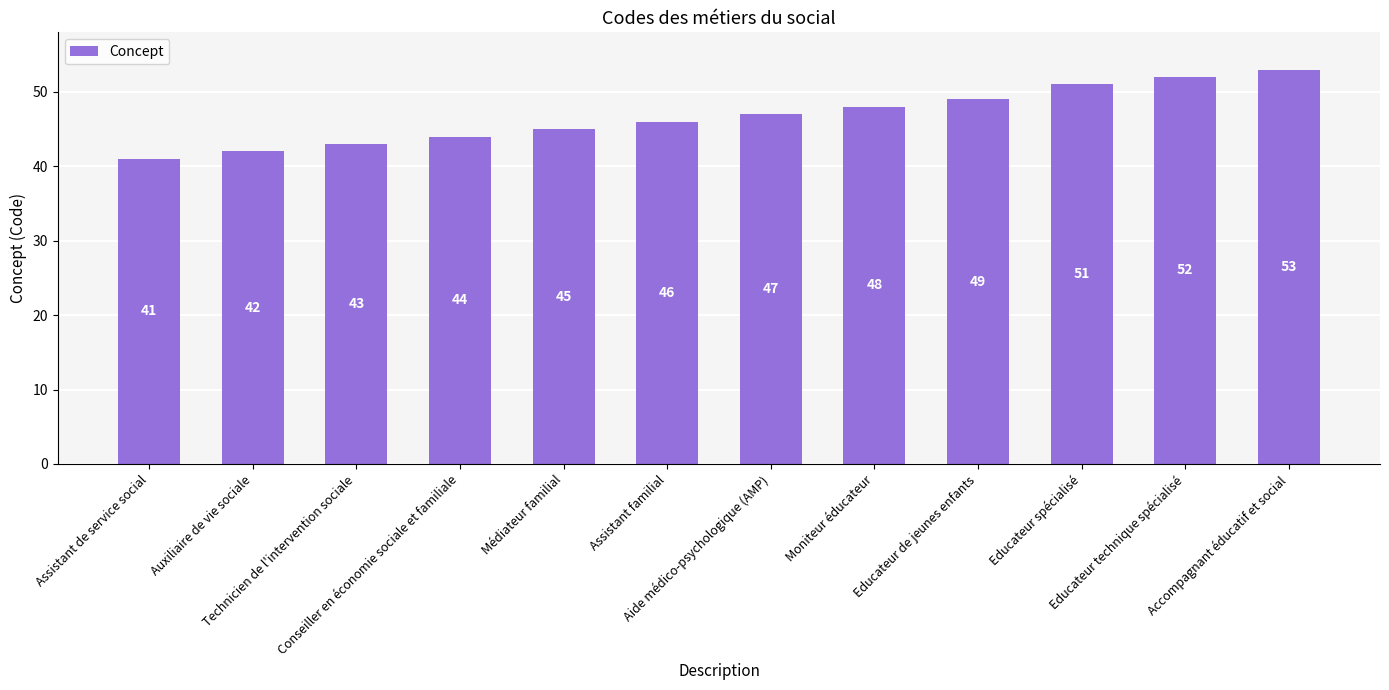

Which category has the lowest value across all series?

Assistant de service social